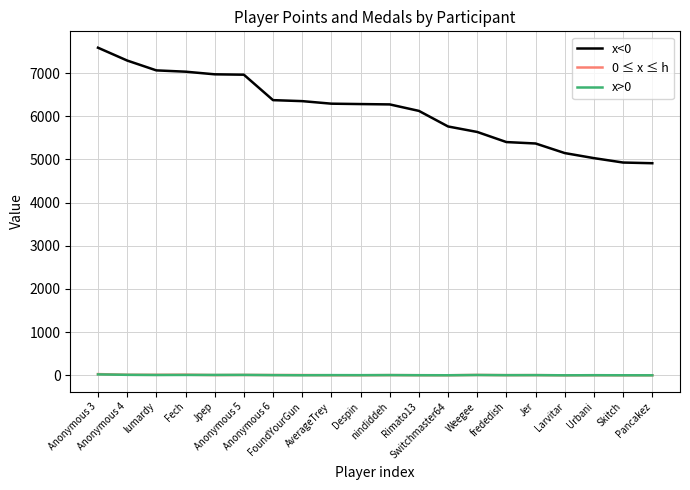

Count the number of data series in this chart.

3